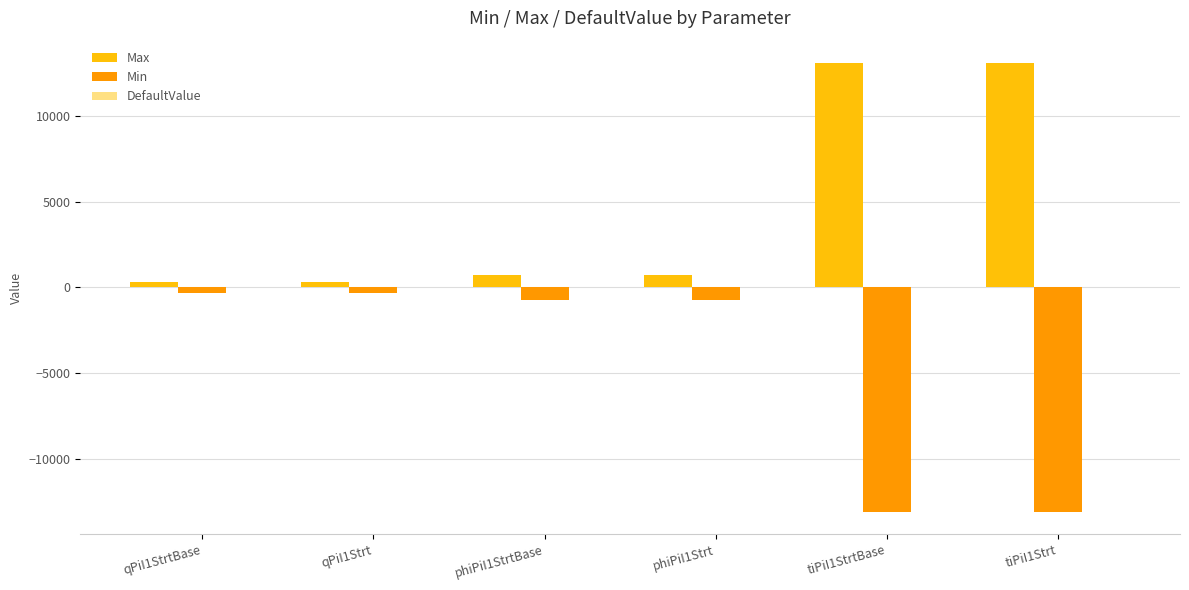

Rank the series by their average value, from lowest to highest.

Min, Max